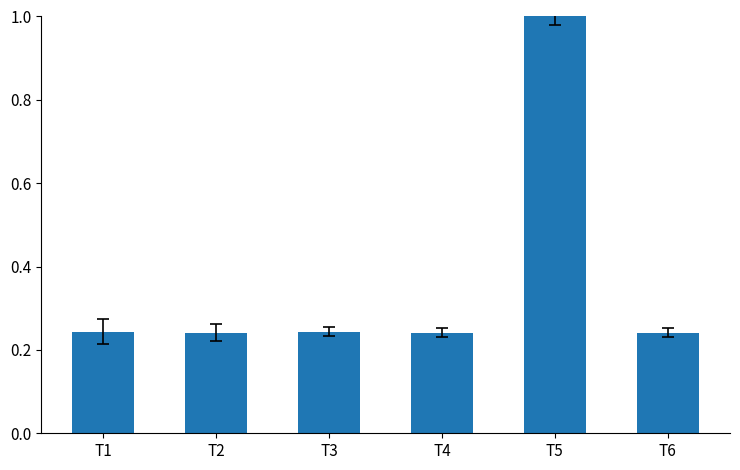

The chart shows a value of 0.4 at T4. True or false?

False